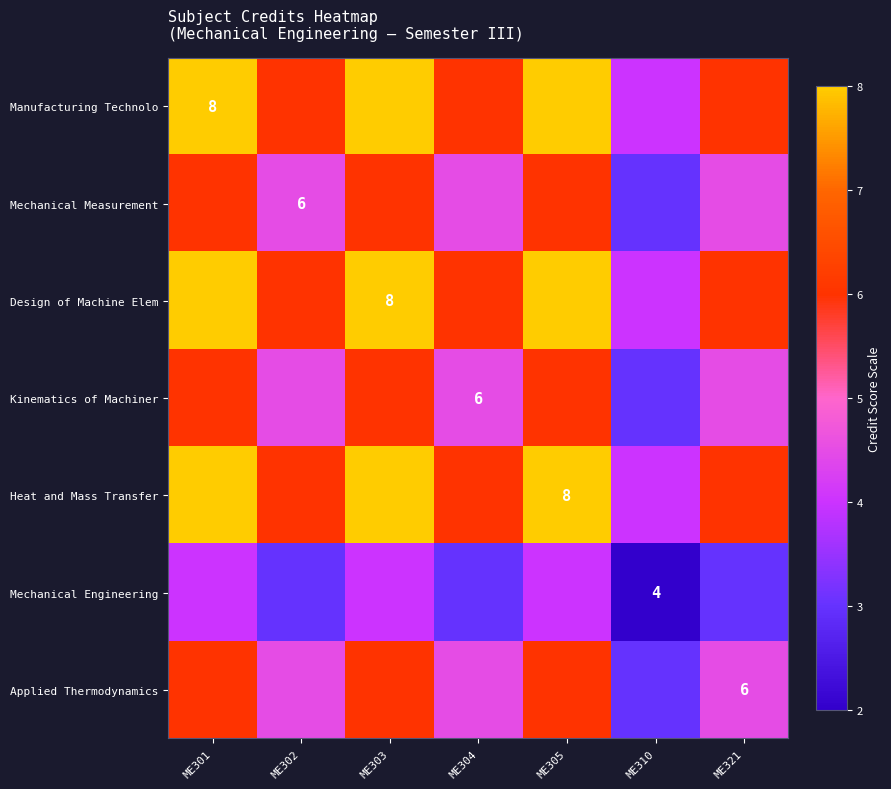

Is it true that Applied Thermodynamics equals 6.0 at ME321?

True